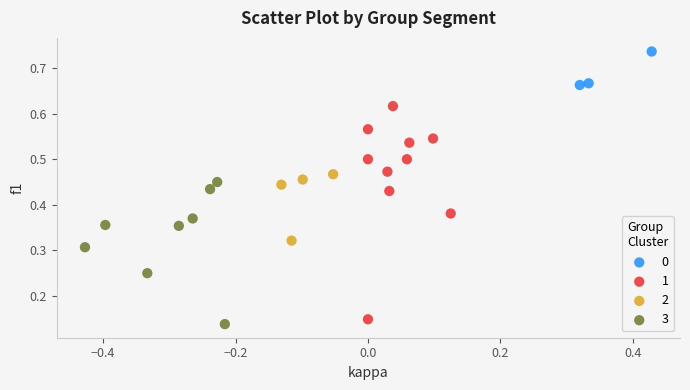

Which series contains the lowest Y value?

3